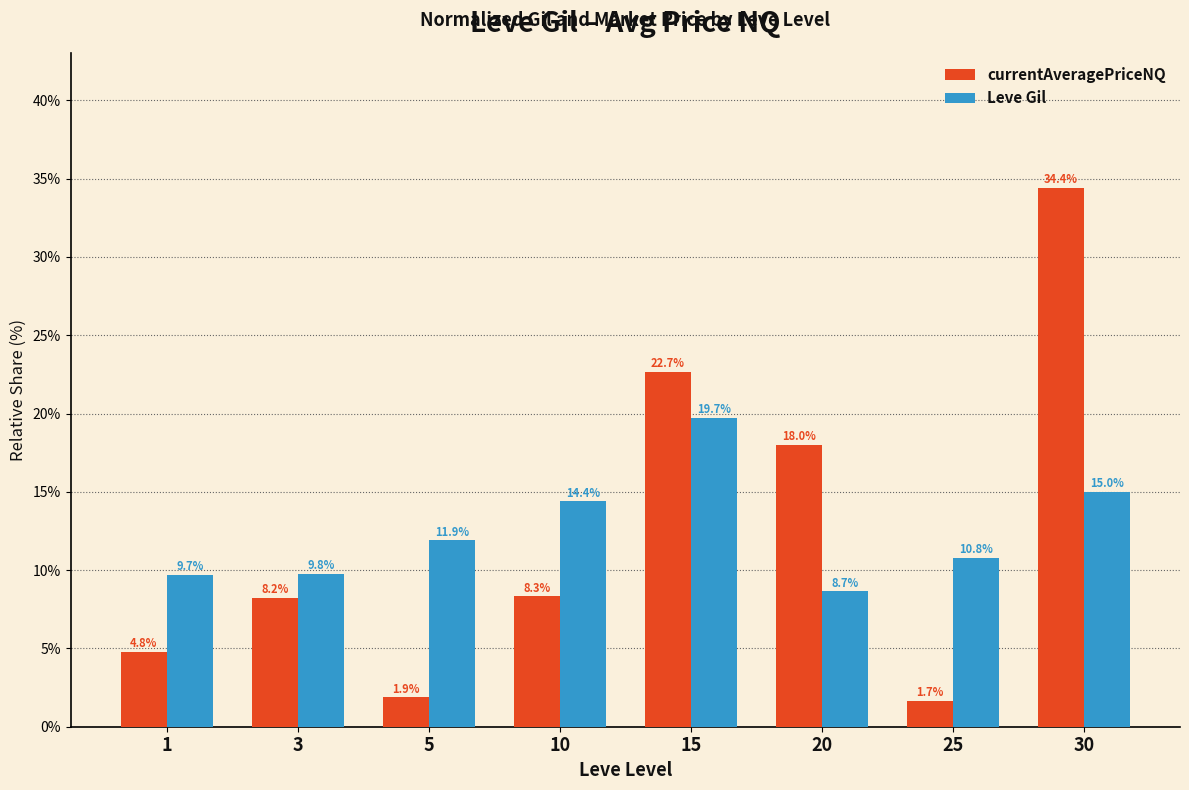

What is the difference between the maximum and minimum values in the Leve Gil series?

11.1